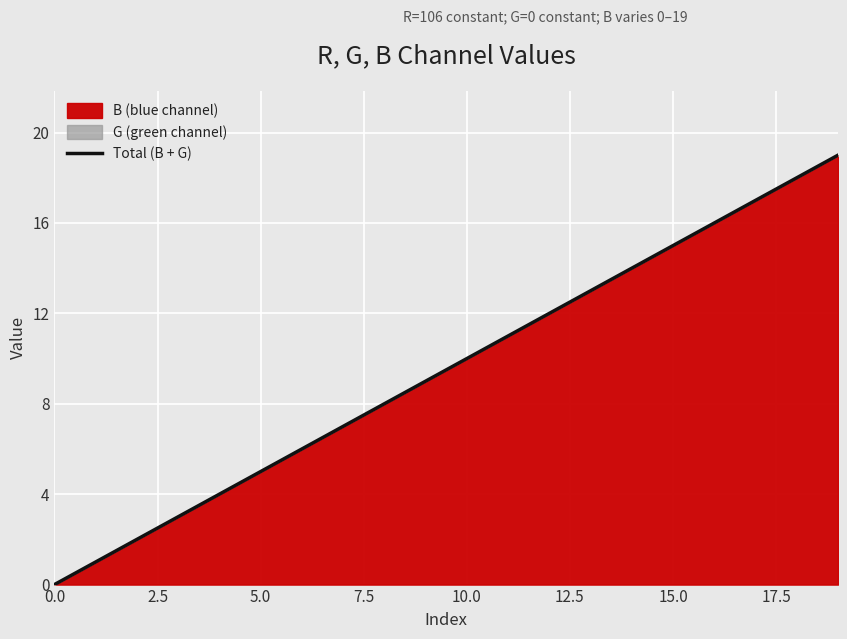

Does the chart display data point markers on the line(s)?

No